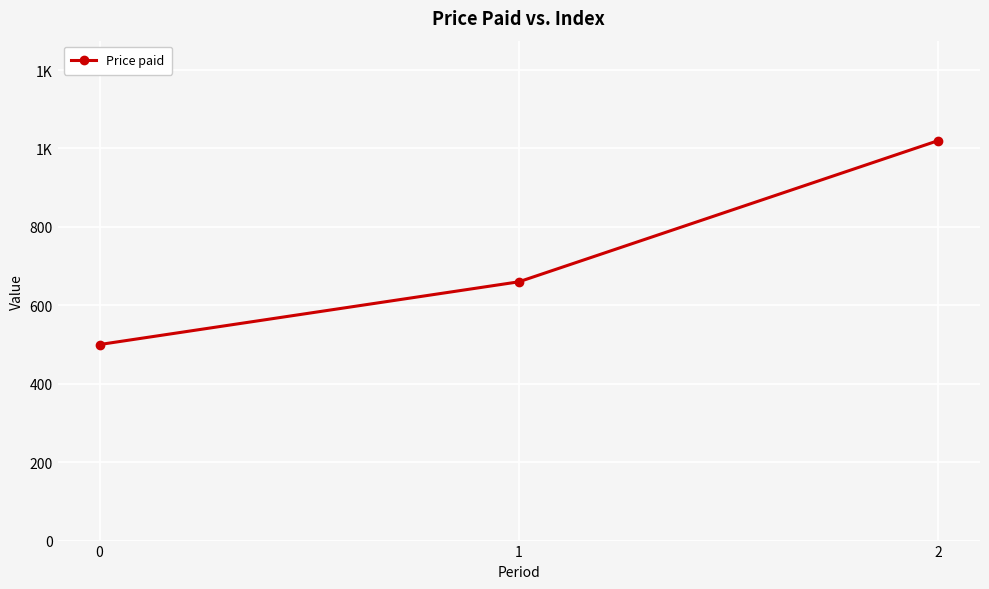

The chart shows a value of 660 at 1. True or false?

True